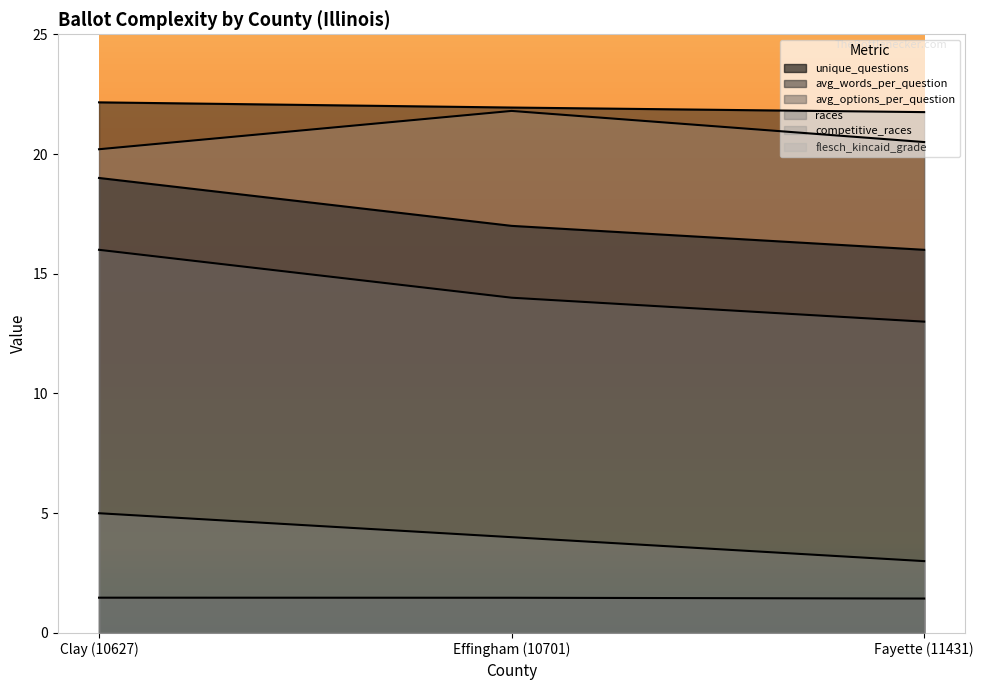

At which category is the sum across all series the highest?

Clay (10627)